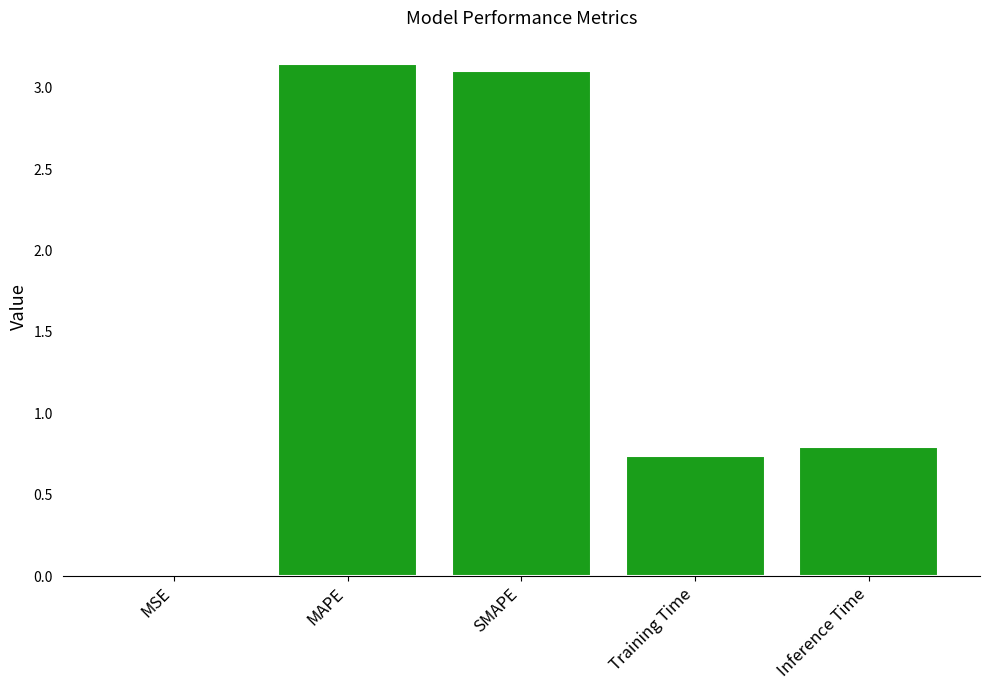

Which has a higher value, Inference Time or MSE?

Inference Time